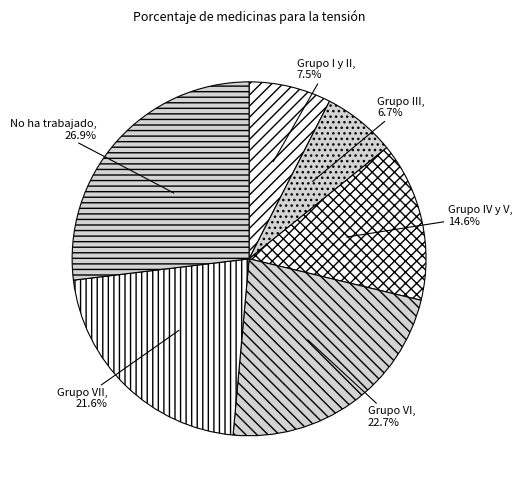

Is there any slice that represents more than half of the pie?

No